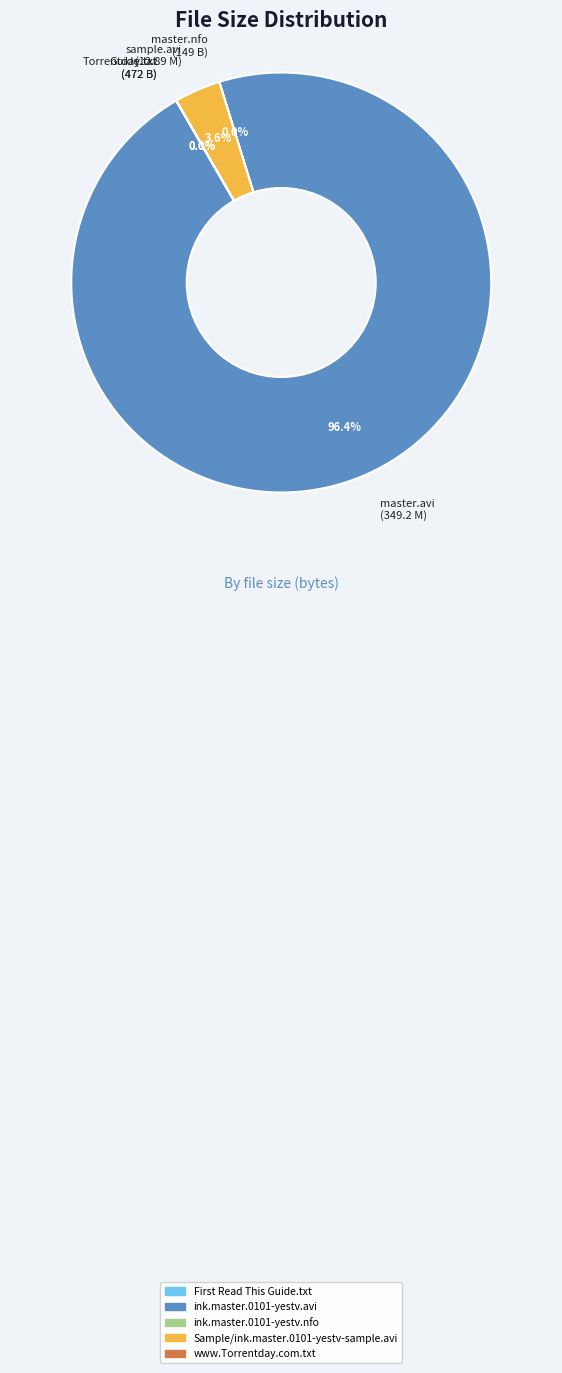

Which category has the biggest portion of the pie?

master.avi (349.2 M)